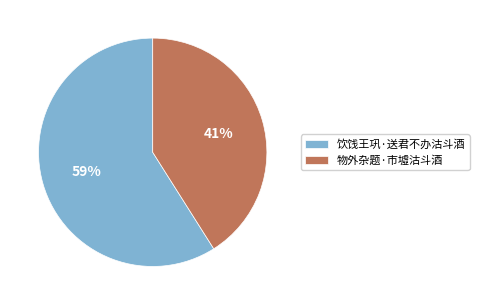

How many slices are in this pie chart?

2